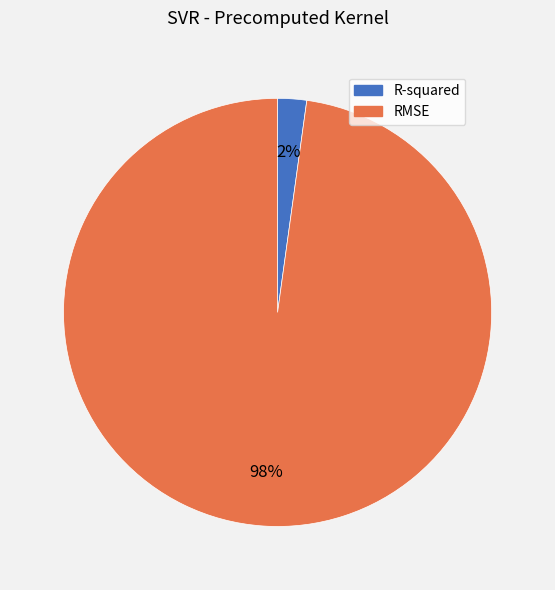

Does RMSE represent more than half of the total?

Yes